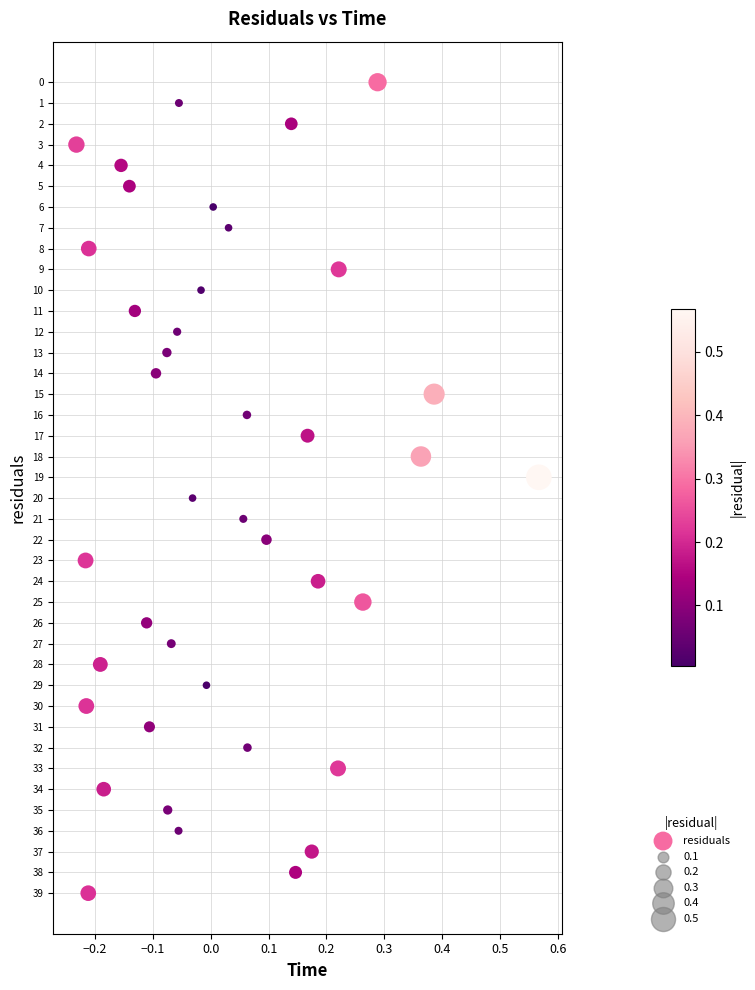

What is the range of Y values (max minus min)?

39